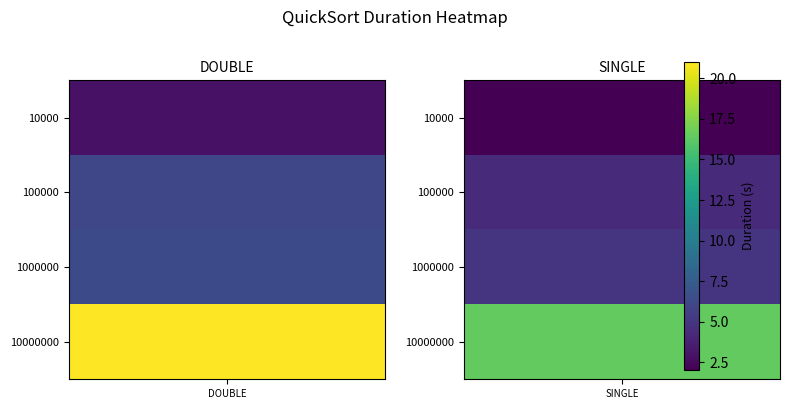

Reading left to right, list all the values displayed in this chart.

size:10000_: 0=3.0	1=2.0
size:100000_: 0=6.1	1=4.3
size:1000000_: 0=6.3	1=4.9
size:10000000_: 0=21.0	1=16.5